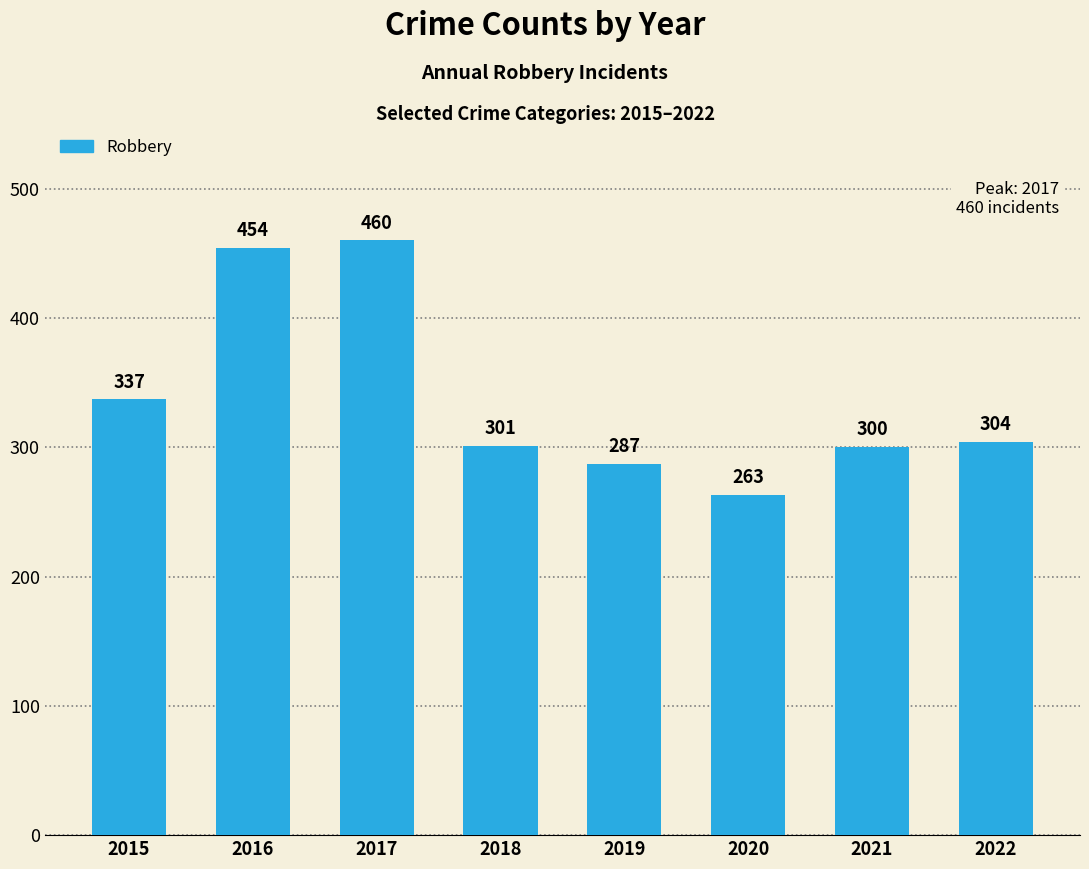

List the labels in order of value, smallest first.

2020, 2019, 2021, 2018, 2022, 2015, 2016, 2017